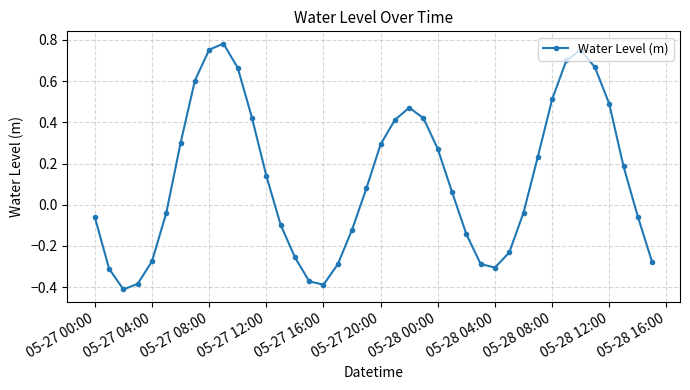

What is the sum of all values?

4.9